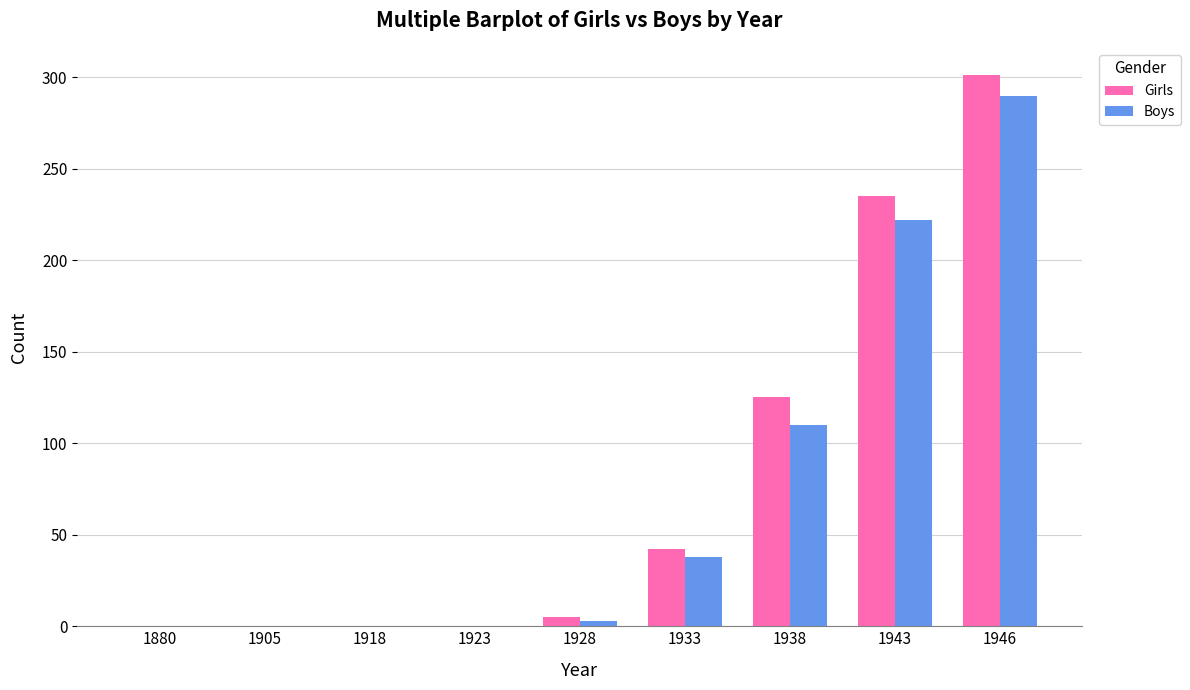

Are the bars horizontal?

No